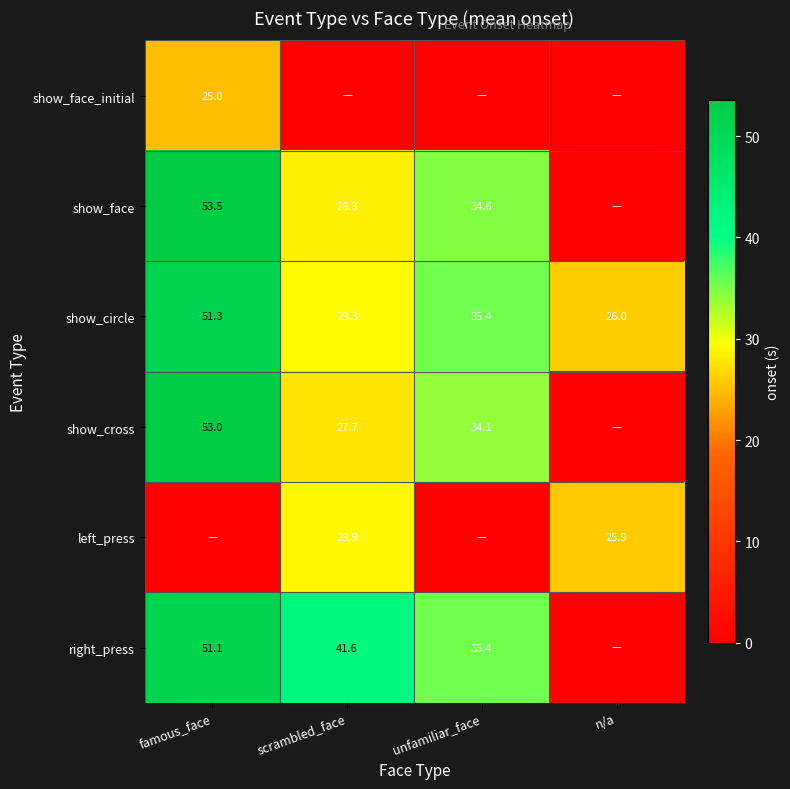

At how many categories does at least one series exceed 31?

3